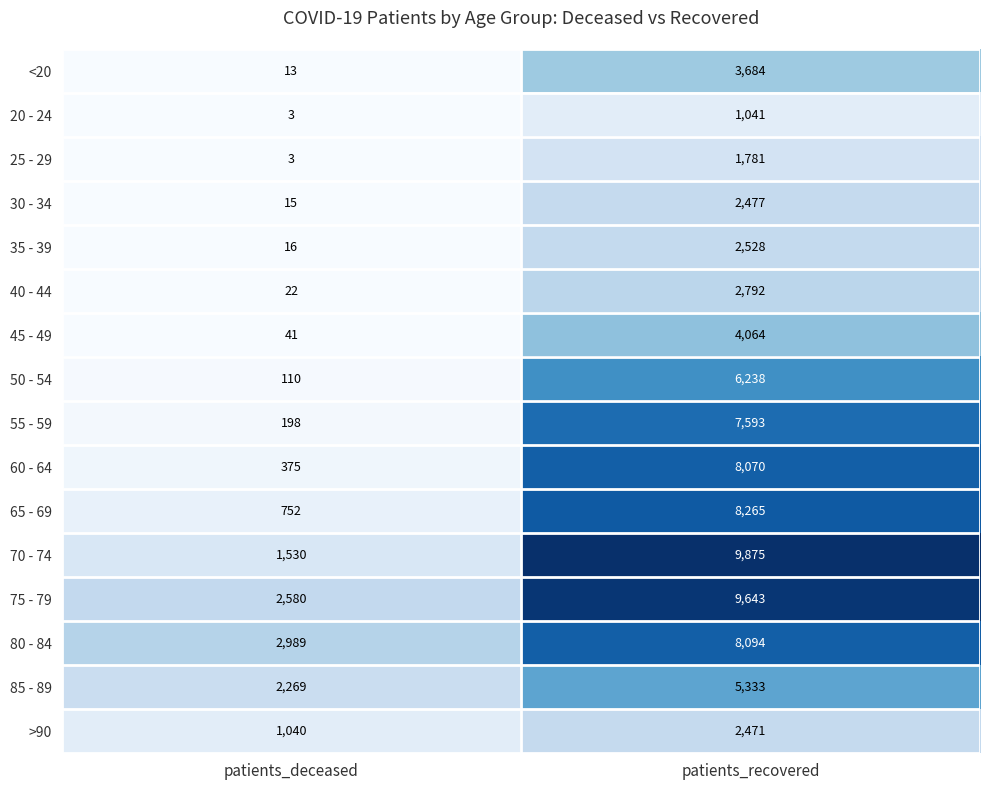

What is the average value of the 55 - 59 series?

3896